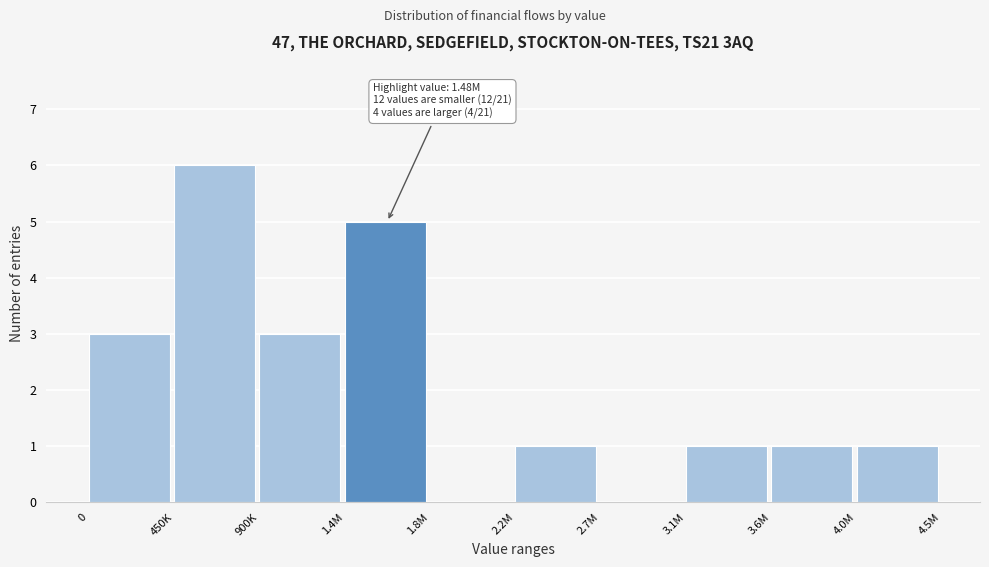

Reading left to right, what are all the values shown in this chart?

0=3	450K=6	900K=3	1.4M=5	1.8M=0	2.2M=1	2.7M=0	3.1M=1	3.6M=1	4.0M=1